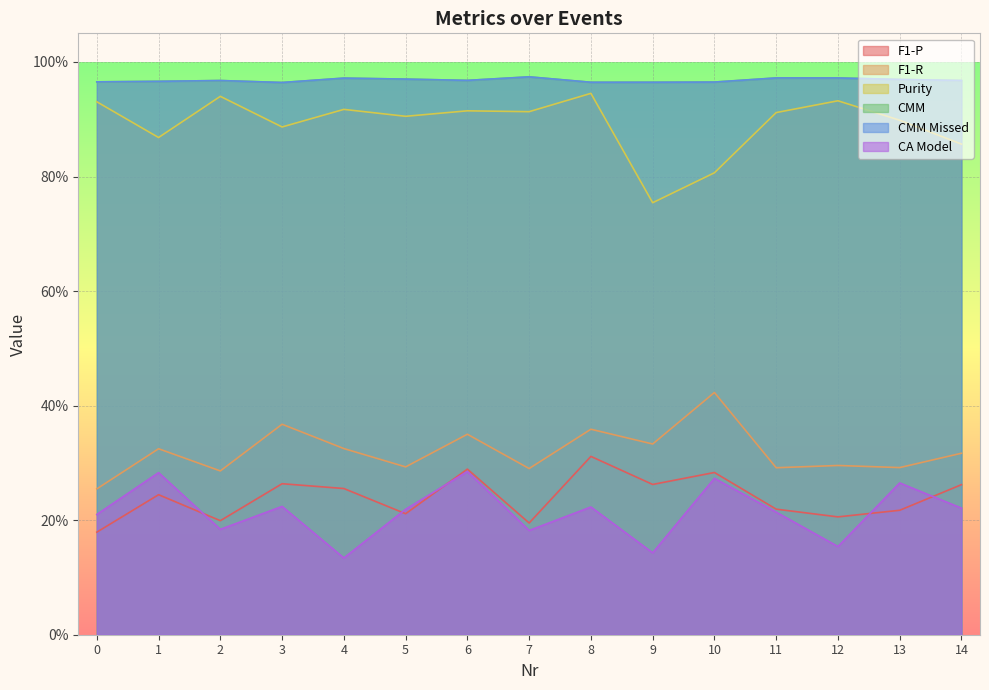

At 13, list the series in order from smallest to largest.

F1-P, CA Model, F1-R, Purity, CMM, CMM Missed